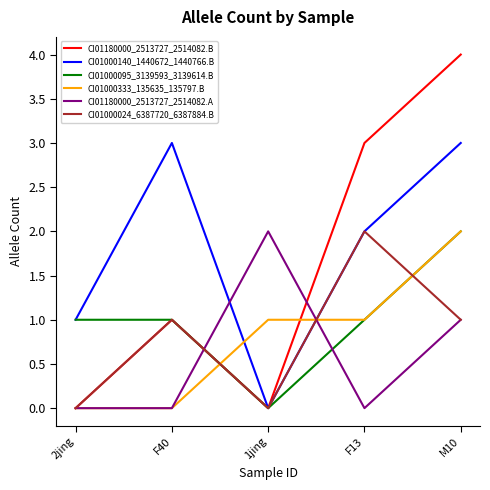

Is the value of CI01180000_2513727_2514082.B at 1jing greater than the value of CI01000095_3139593_3139614.B at M10?

No